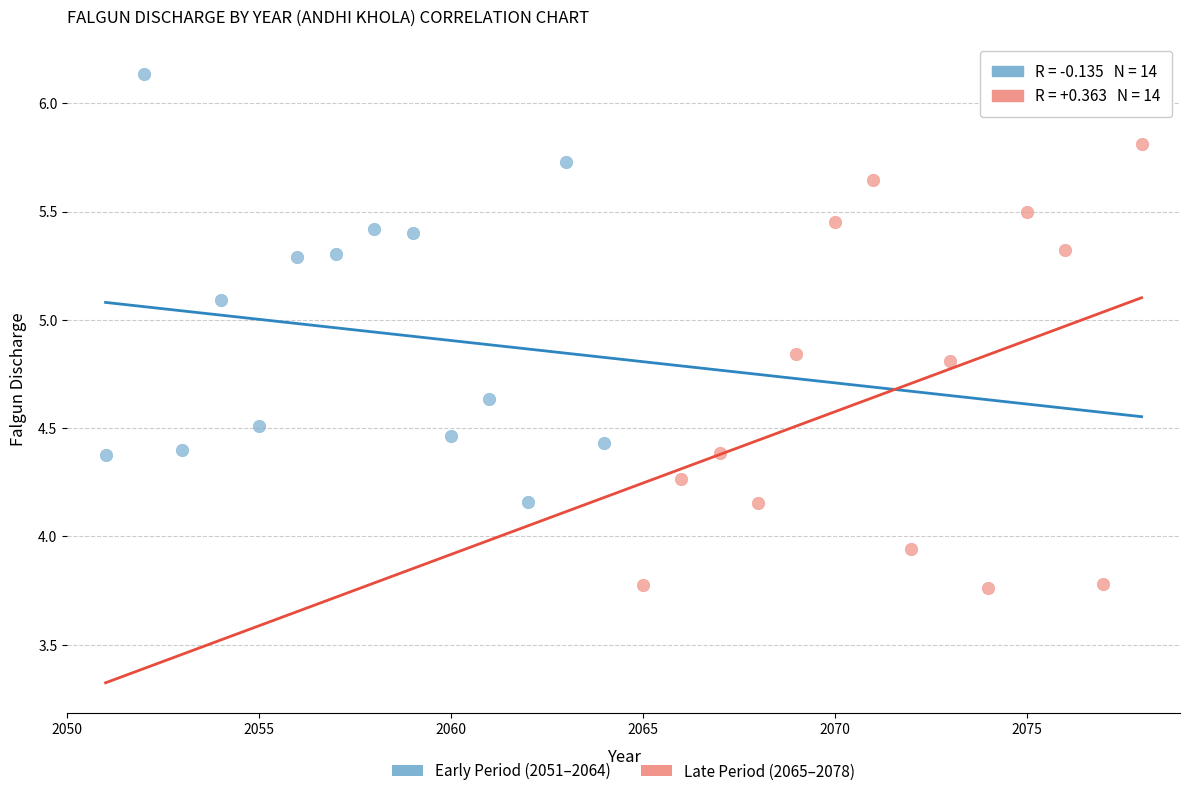

Which series contains the lowest Y value?

Late Period (2065–2078)